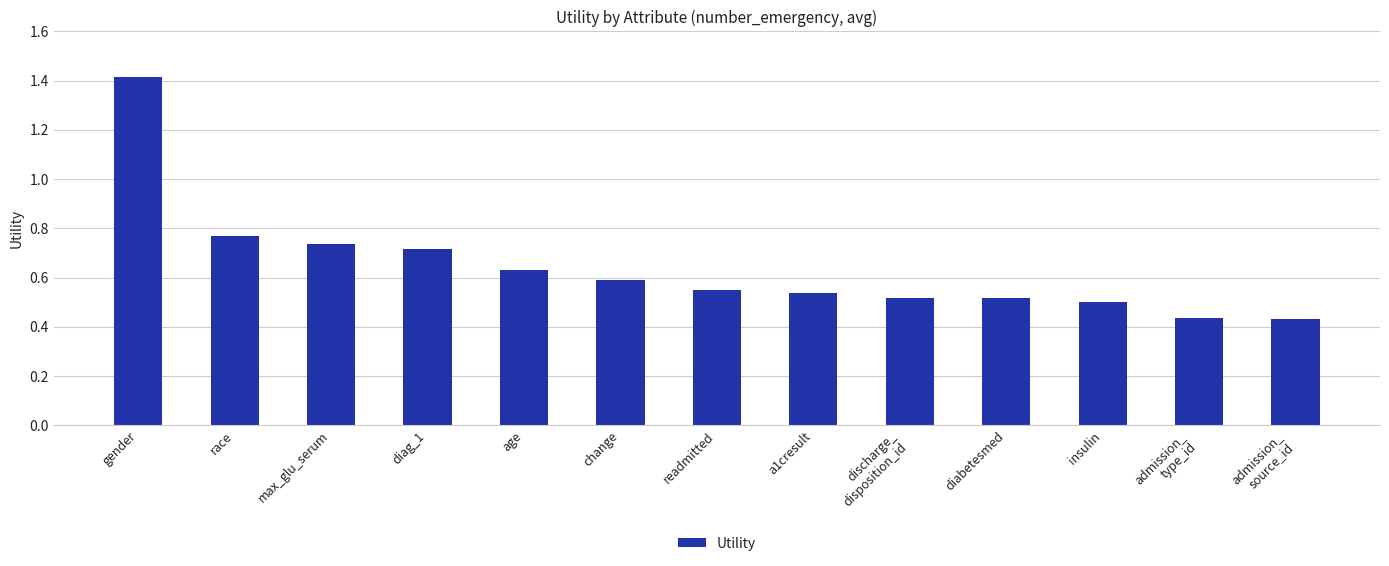

What is the change in value from gender to readmitted?

-0.9